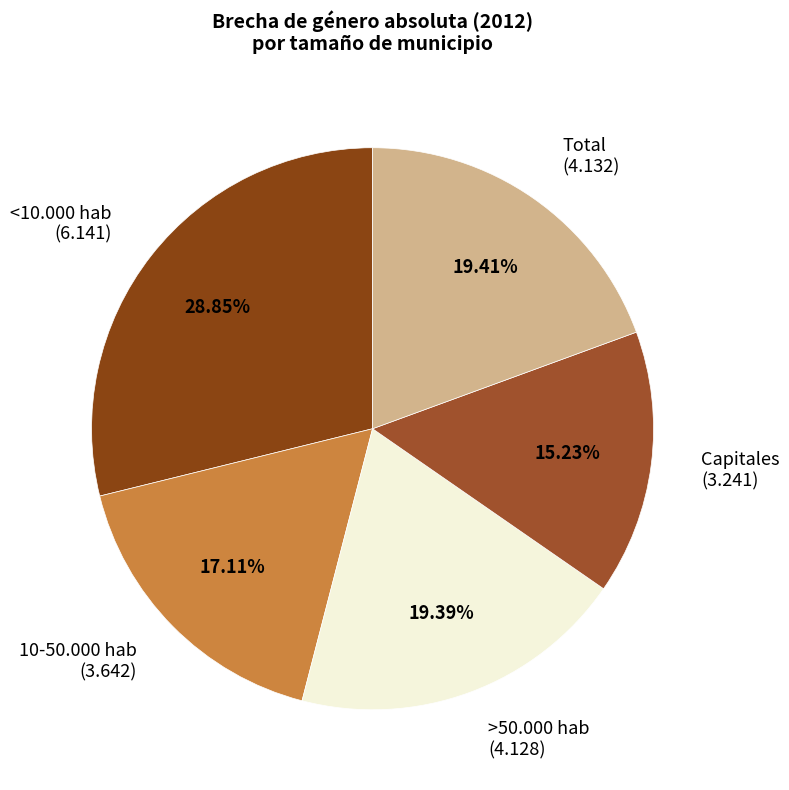

To the nearest percent, what is the difference between the largest and smallest slice percentages?

14%